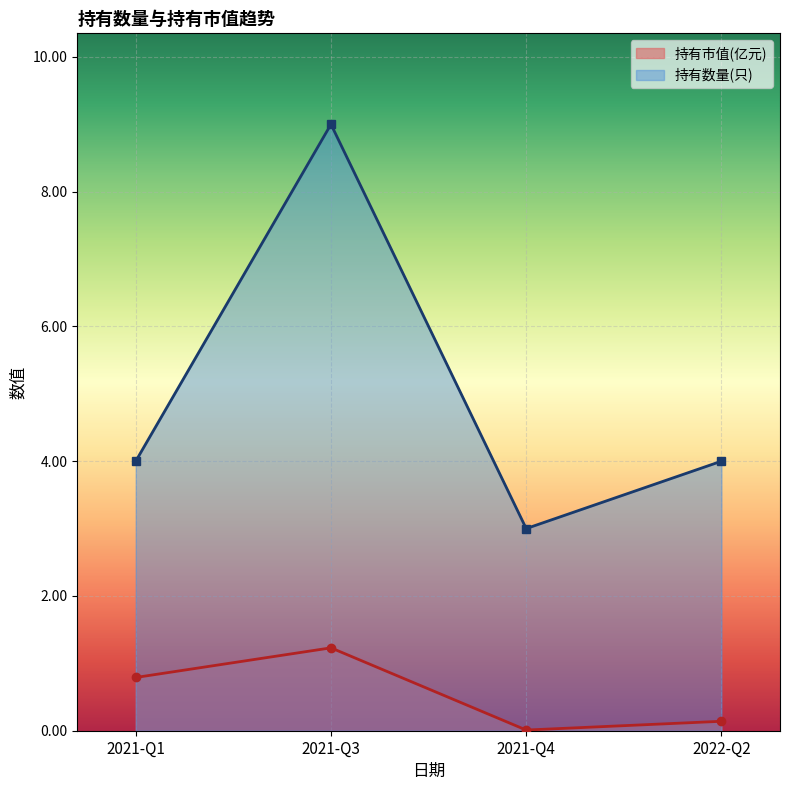

Which series has the largest range (max minus min)?

持有数量(只)